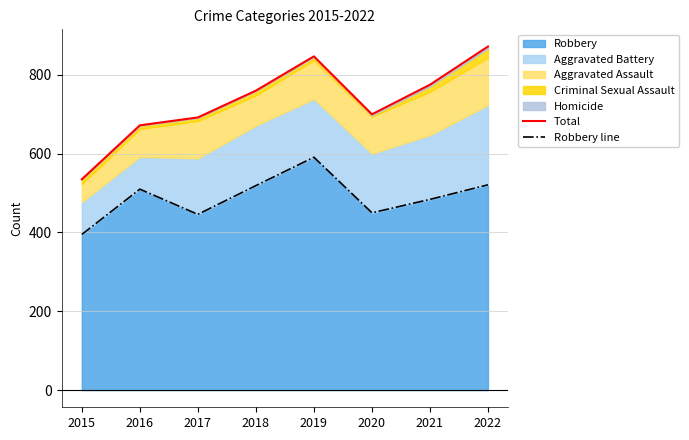

The Robbery line series shows 755 at 2022. True or false?

False